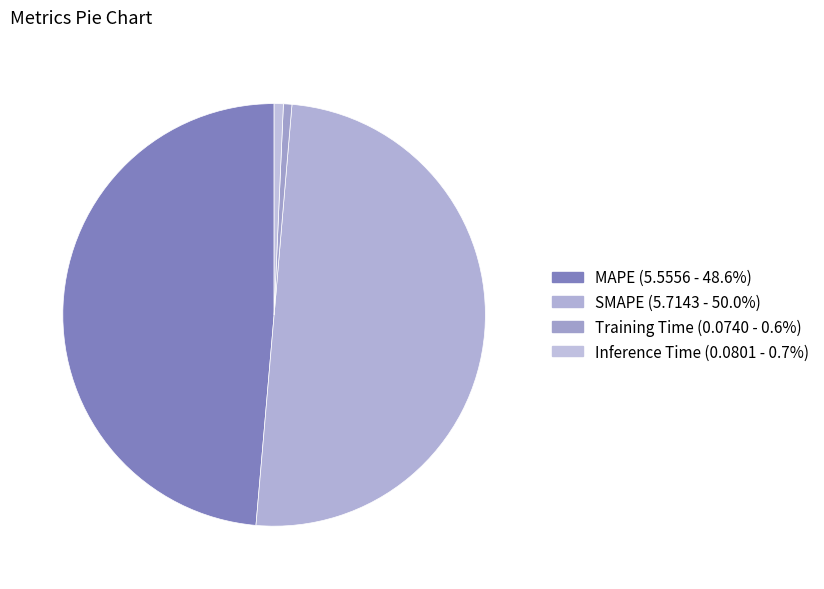

The SMAPE slice represents 50% of the pie. True or false?

True